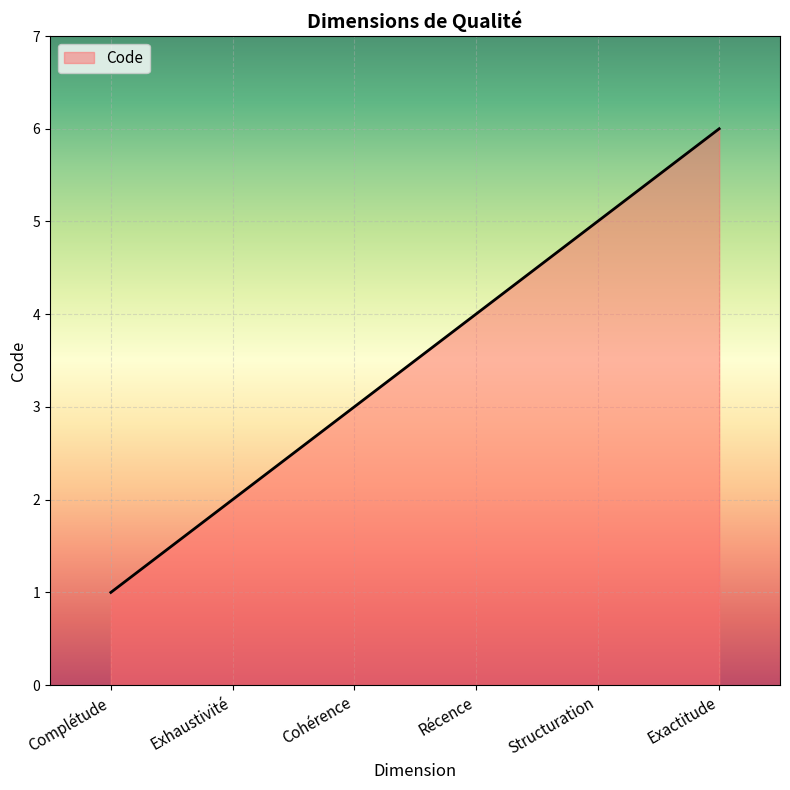

What position from the right is Structuration?

2